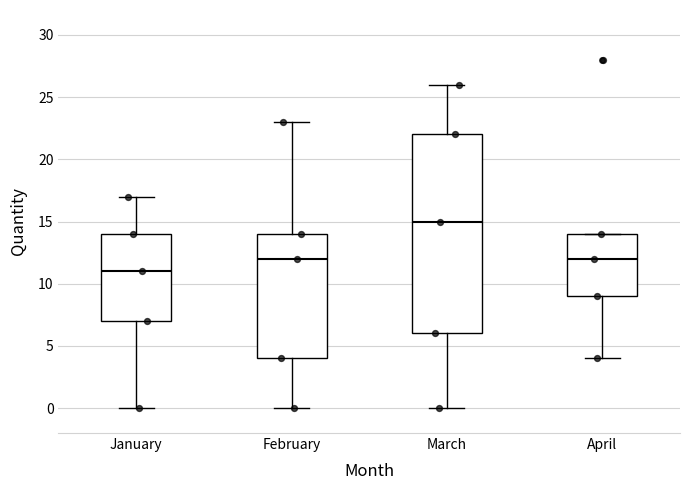

Which box has the lowest median line?

January